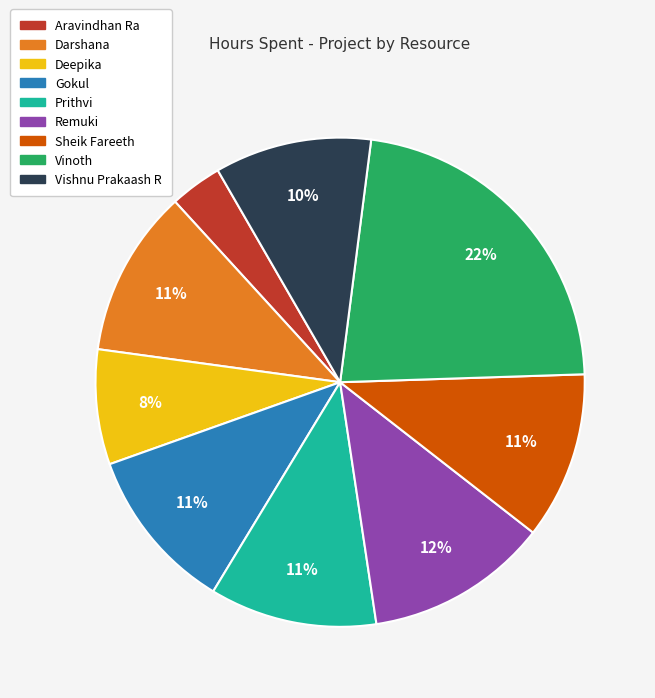

What is the largest slice in the pie chart?

Vinoth